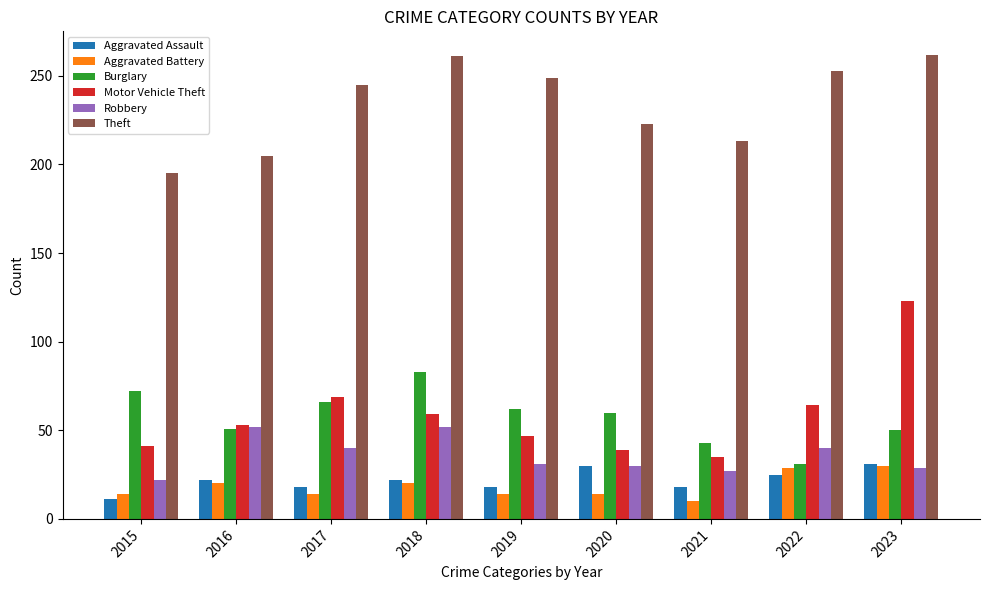

What is the total value across all series at 2019?

421